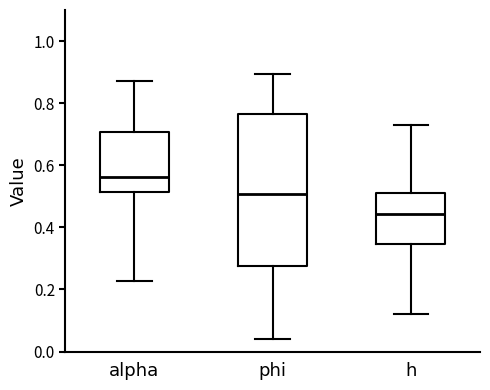

Reading left to right, transcribe this box plot: for each box, give where its median line is, the range the box spans, and where its two whiskers end, as read against the y-axis. The values are not printed on the chart, so give them approximately, as read against the axis.

alpha: median 0.56, box 0.52 to 0.70, whiskers 0.22 to 0.88
phi: median 0.50, box 0.28 to 0.76, whiskers 0.04 to 0.90
h: median 0.44, box 0.34 to 0.50, whiskers 0.12 to 0.74